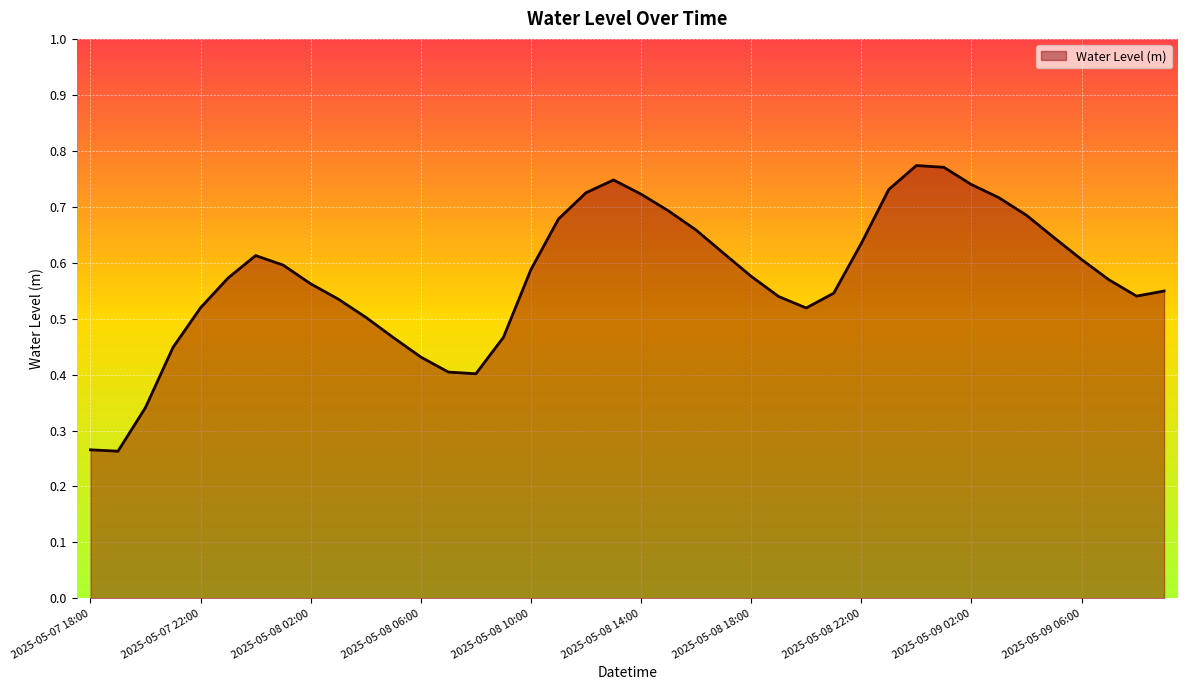

What is the sum of all values?

23.0